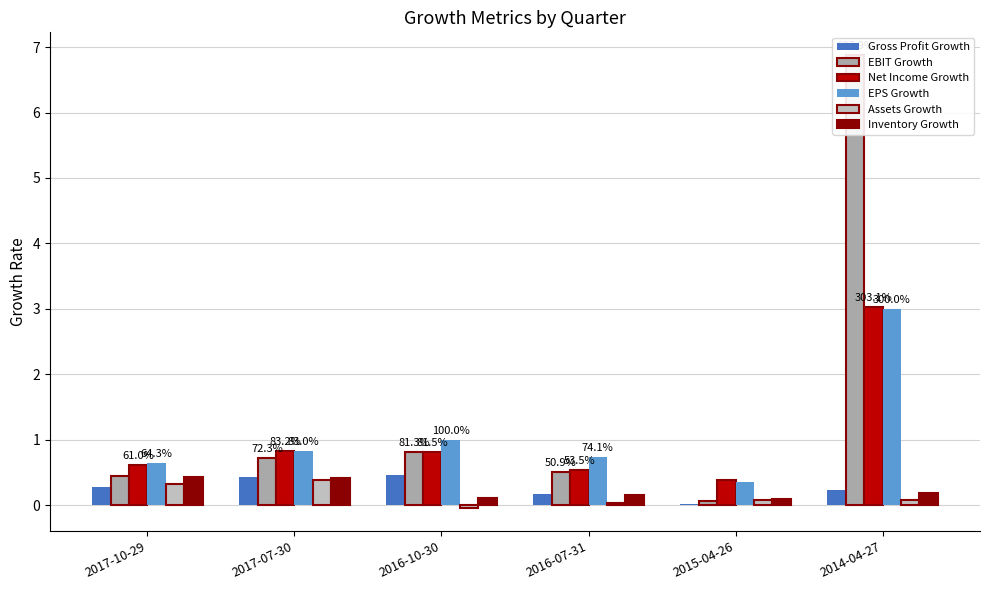

What is the maximum value for Gross Profit Growth?

0.5